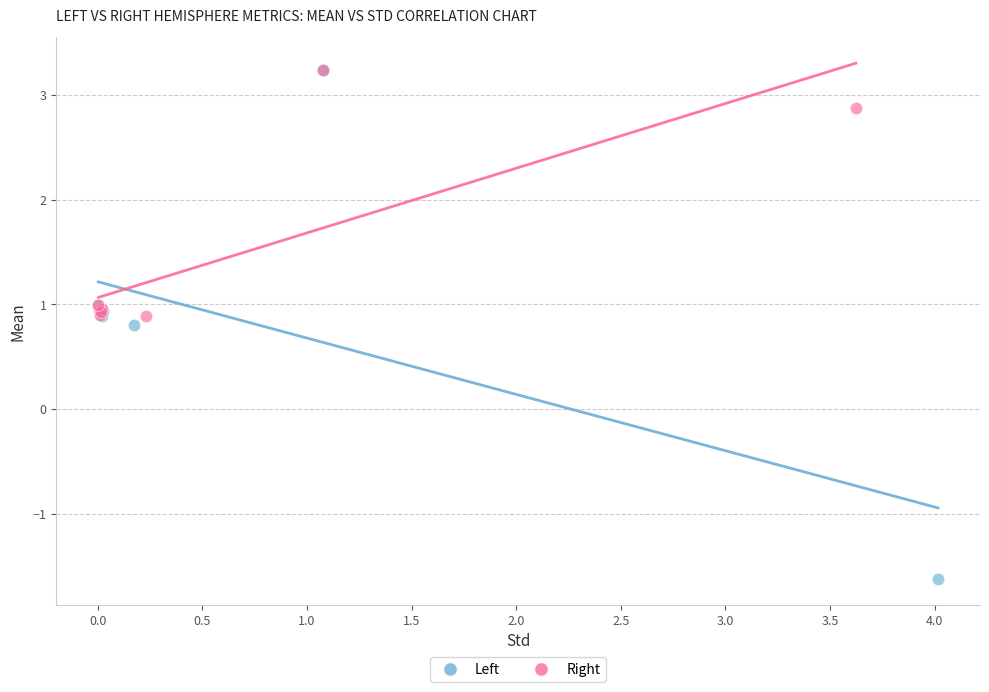

Which series has the widest spread of Y values?

Left